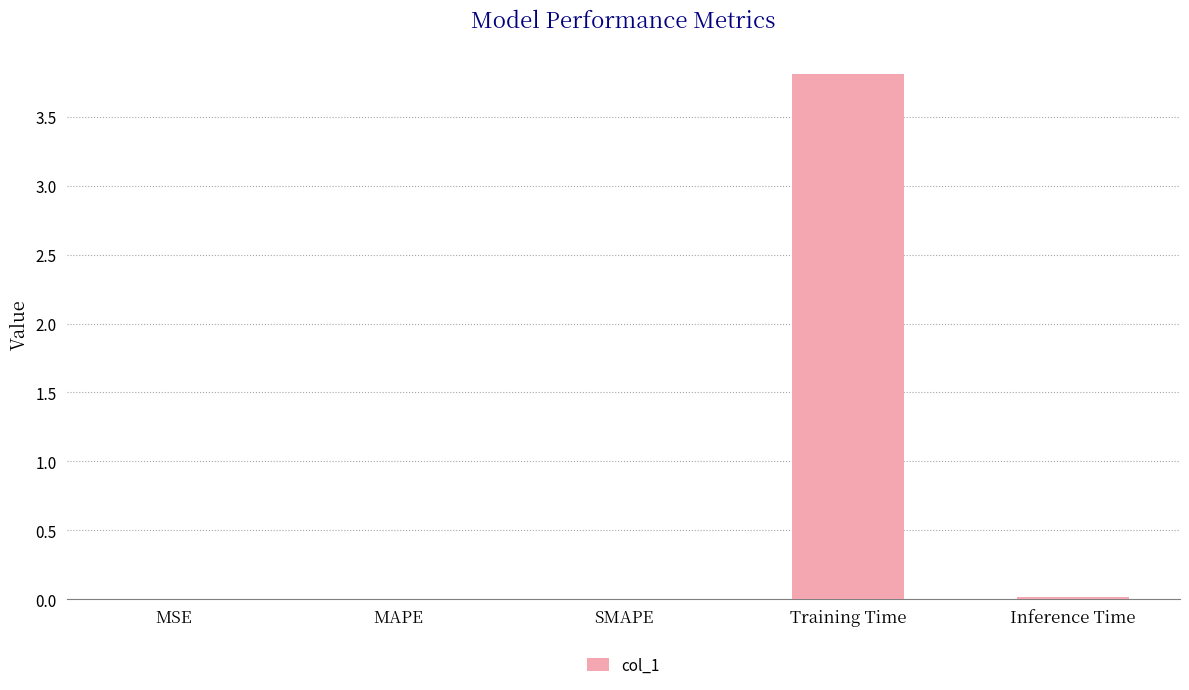

Is it true that the value at SMAPE is 0.0?

True